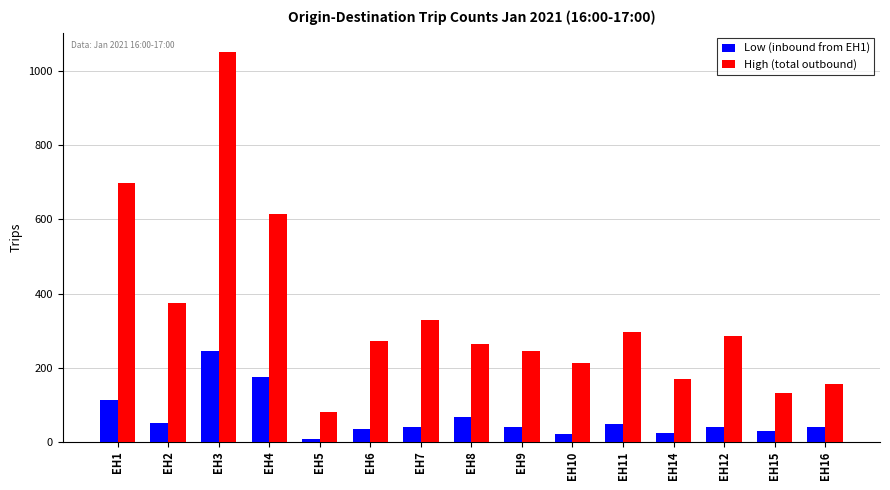

How many bars are there in total?

30